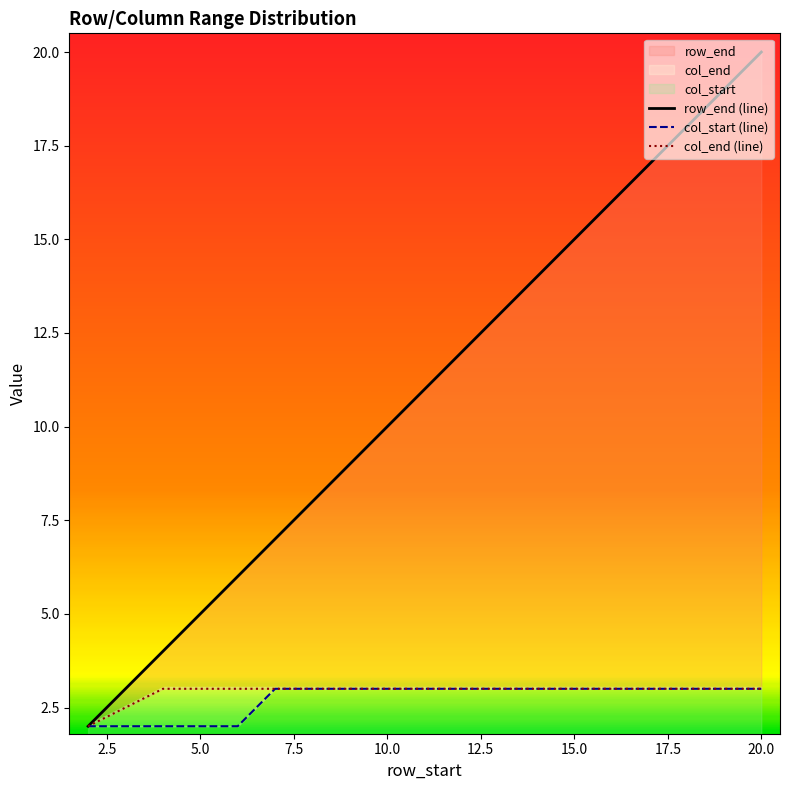

What is the difference between the maximum and second lowest values in the row_end series?

16